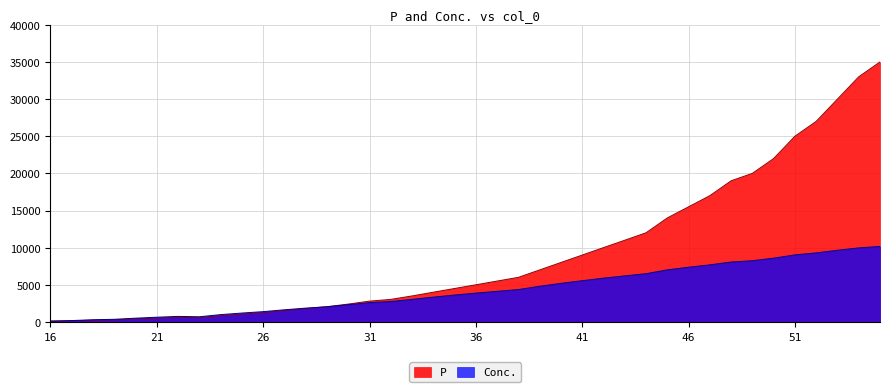

What is the average value of the Conc. series?

4316.2